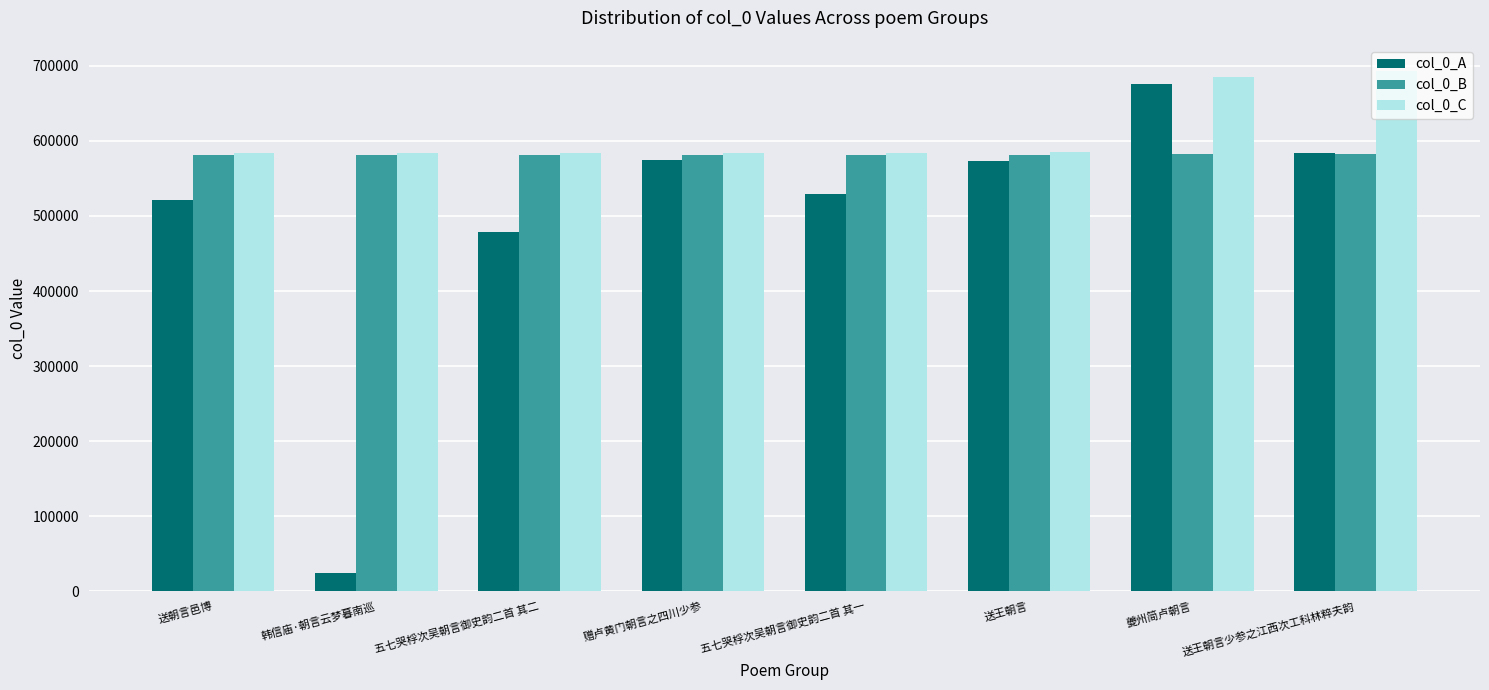

At which category does the chart reach its minimum across all series?

韩信庙·朝言云梦暮南巡